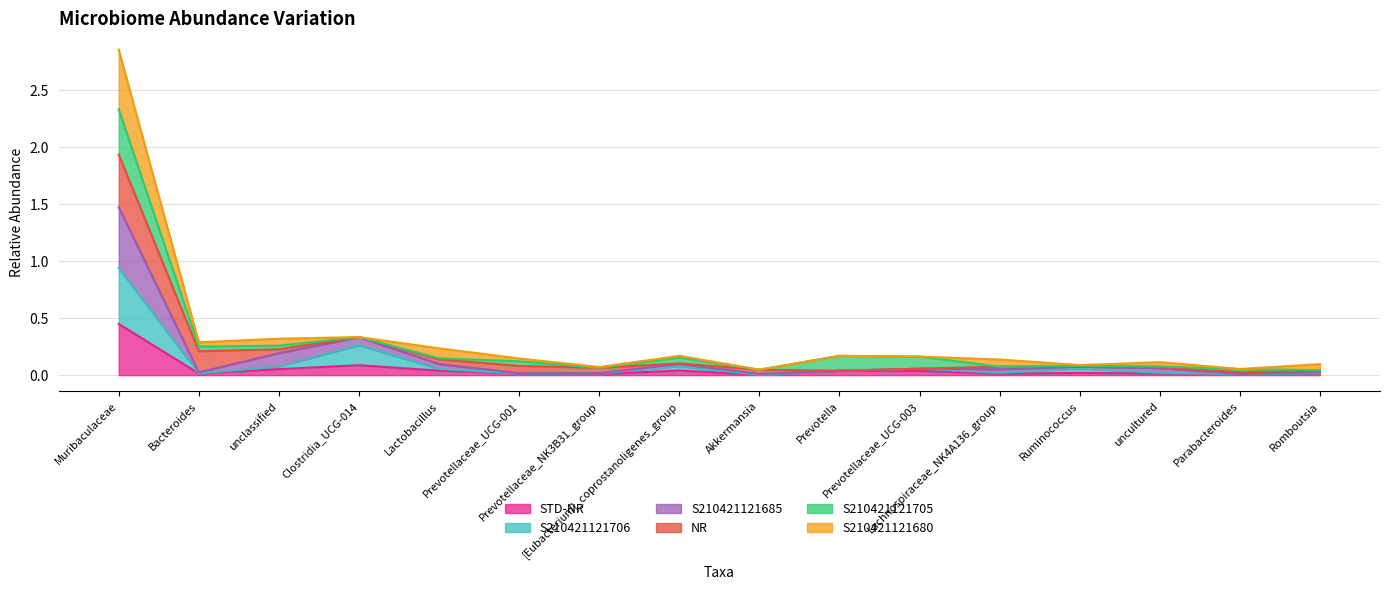

True or false: S210421121706 has more than 0 interior local peaks.

True